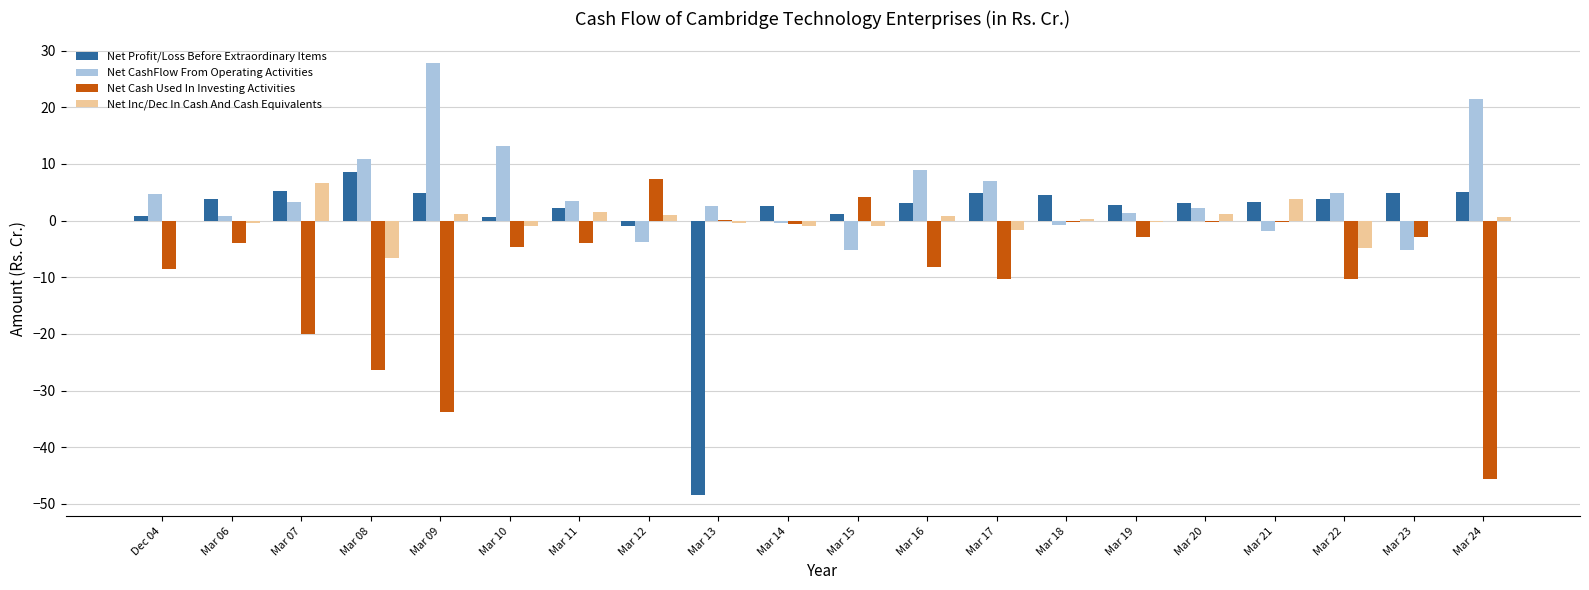

Count the number of categories in the chart.

20